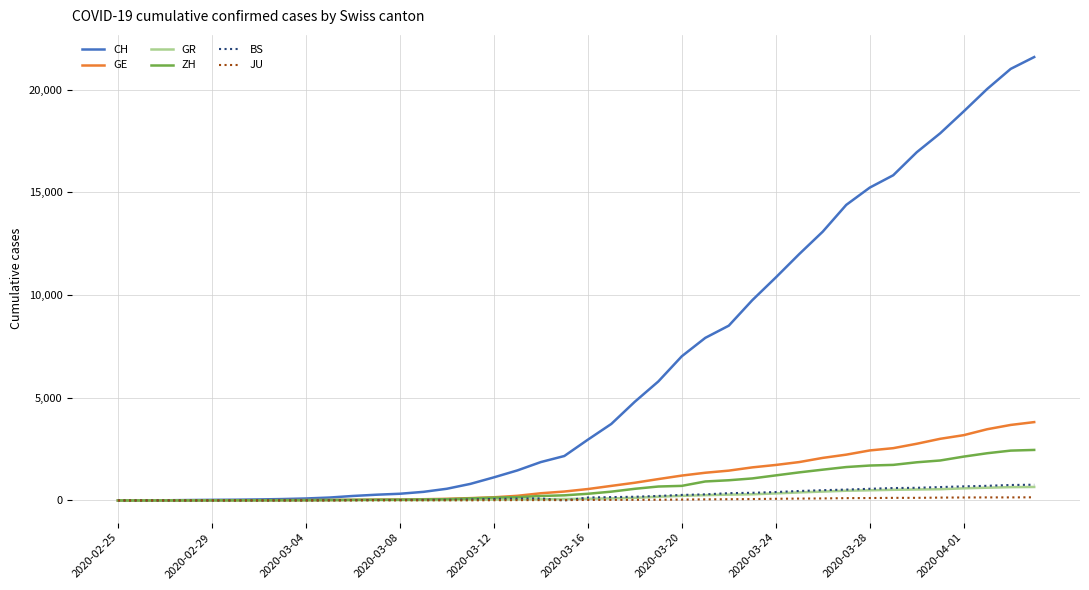

Which series has the largest total across all categories?

CH